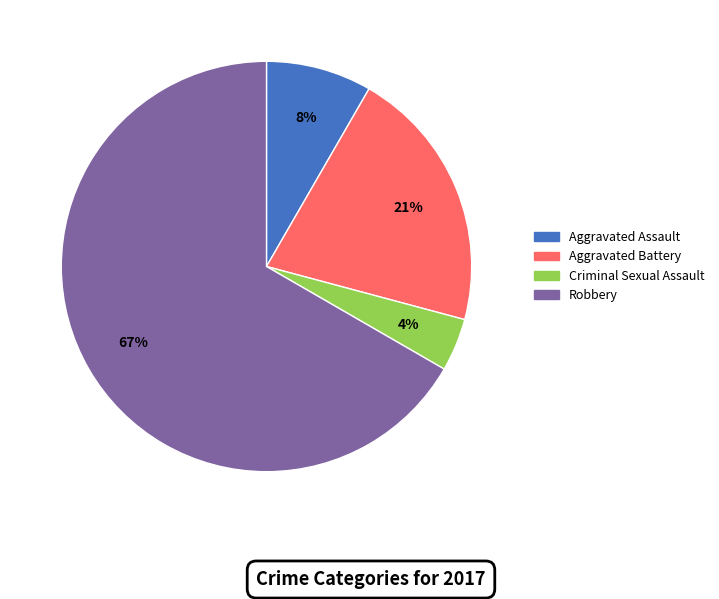

Rank the categories by value from lowest to highest.

Criminal Sexual Assault, Aggravated Assault, Aggravated Battery, Robbery